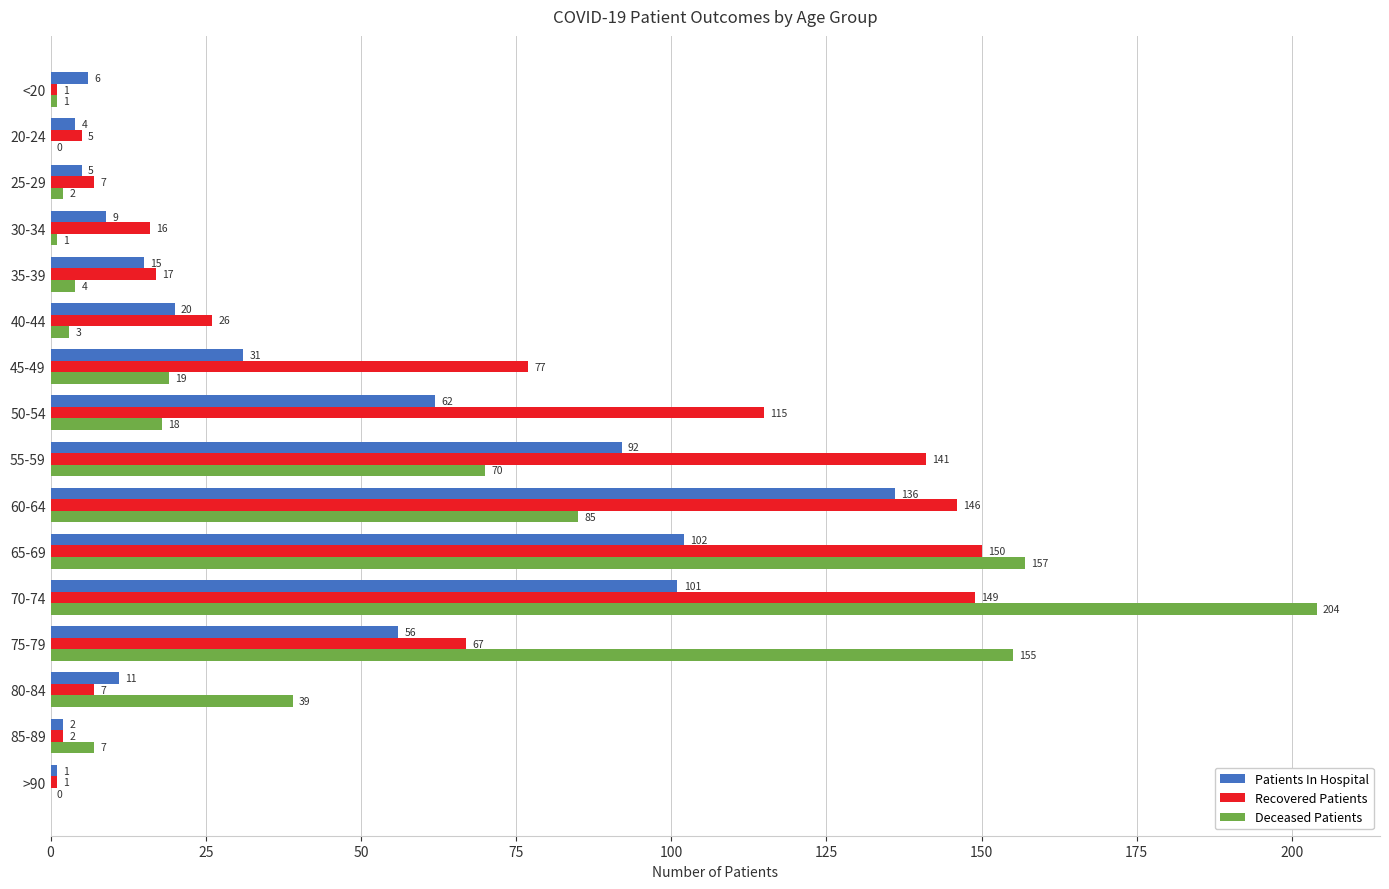

Which series has the largest total across all categories?

Recovered Patients